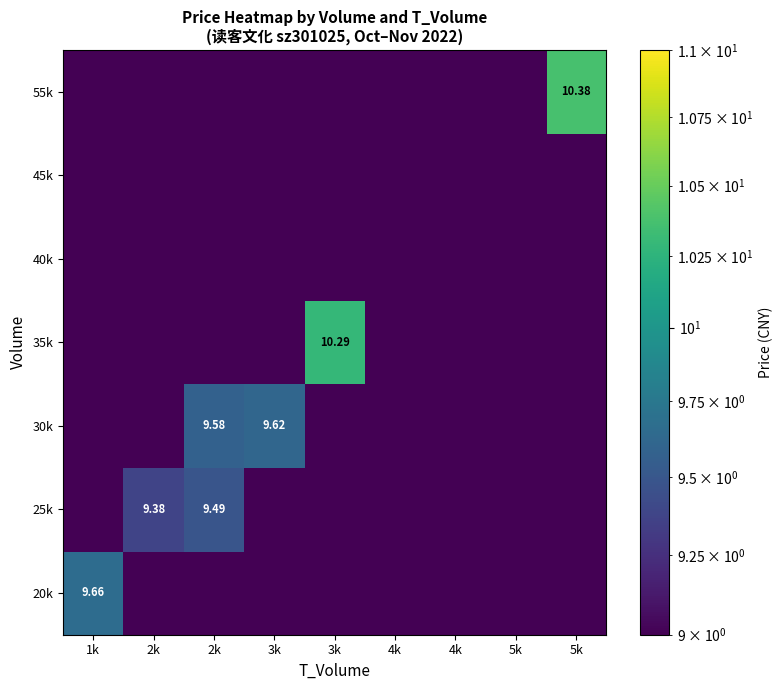

Which category has the lowest value across all series?

2k